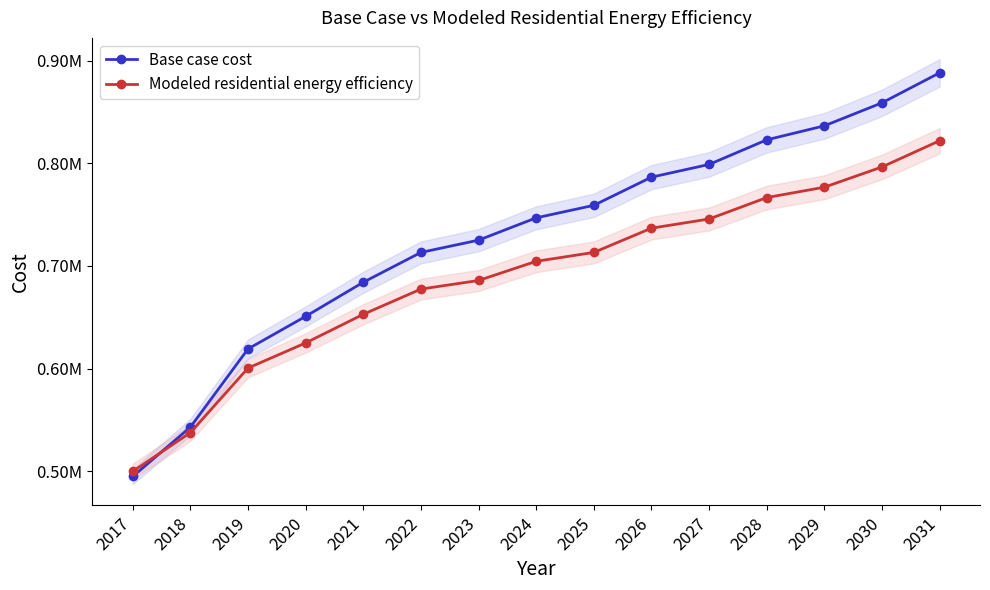

Is it true that Base case cost equals 939111.8 at 2022?

False